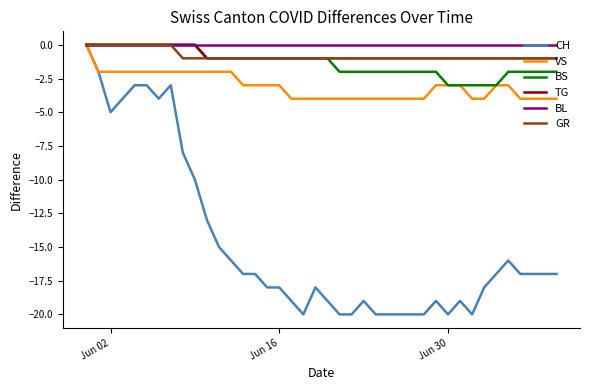

Which series has the largest range (max minus min)?

CH